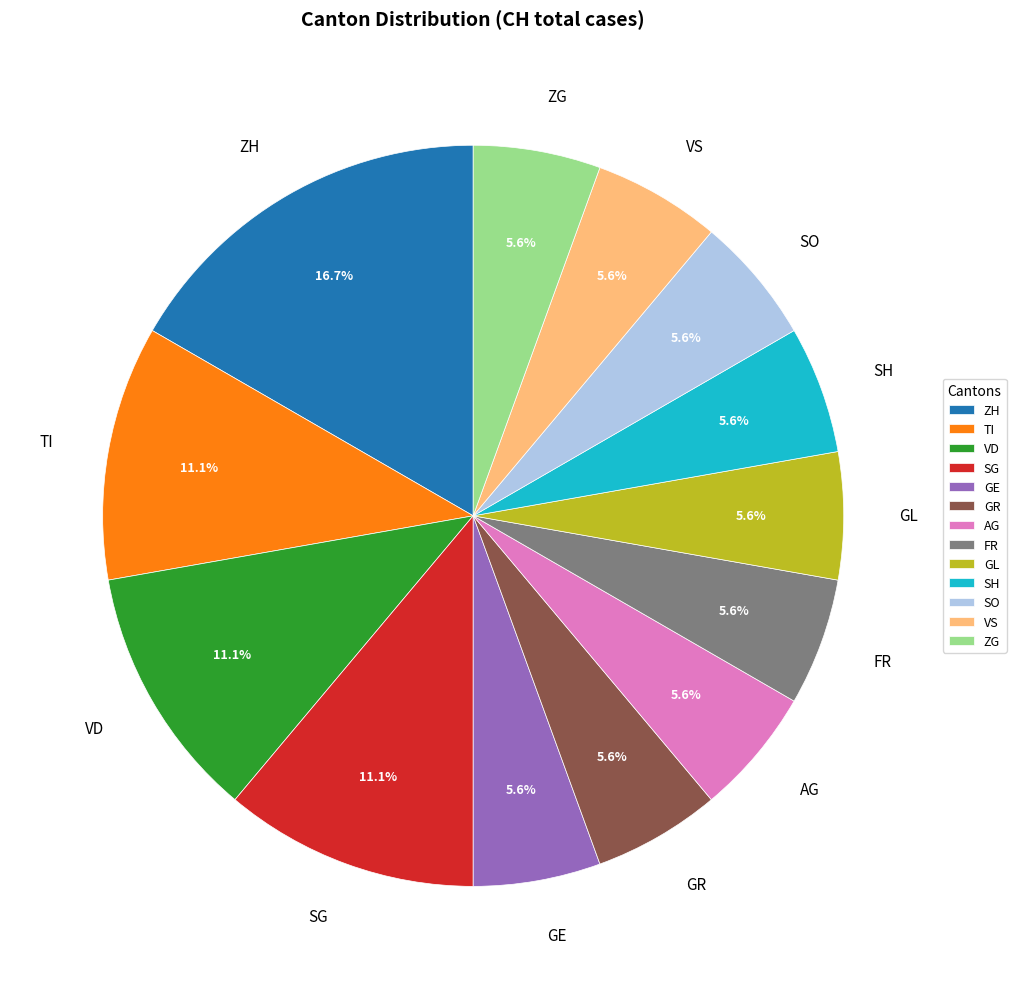

What is the ratio of the value at VS to the value at TI?

0.5